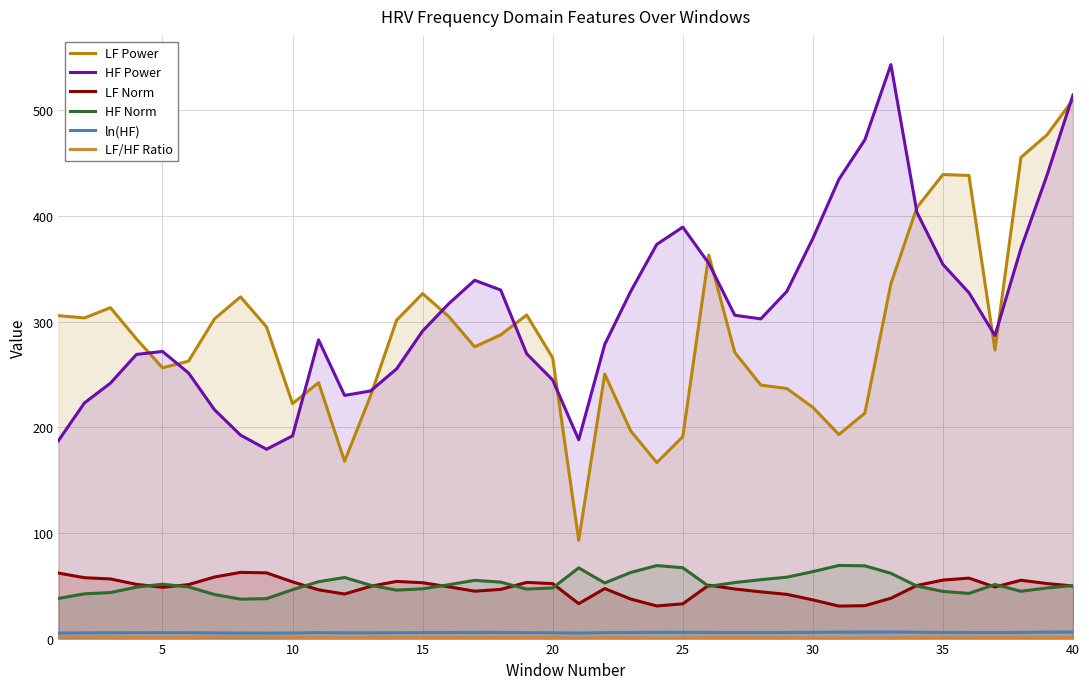

True or false: LF Power and ln(HF) intersect in this chart.

False